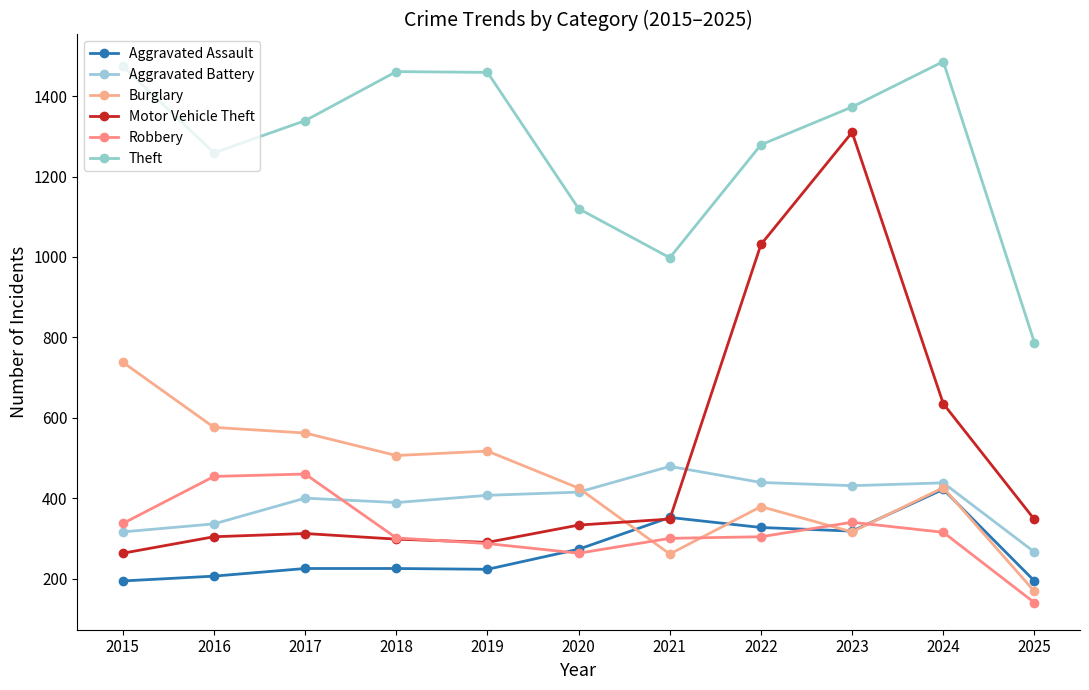

Does the chart display data point markers on the line(s)?

Yes